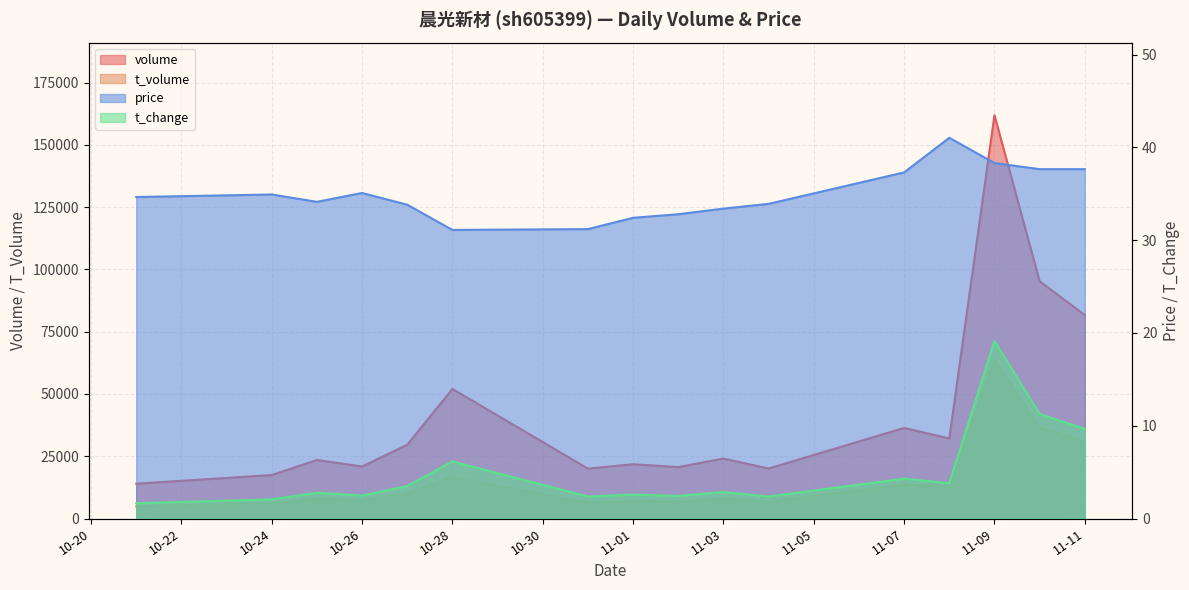

At which category does price reach its first local peak?

10-24